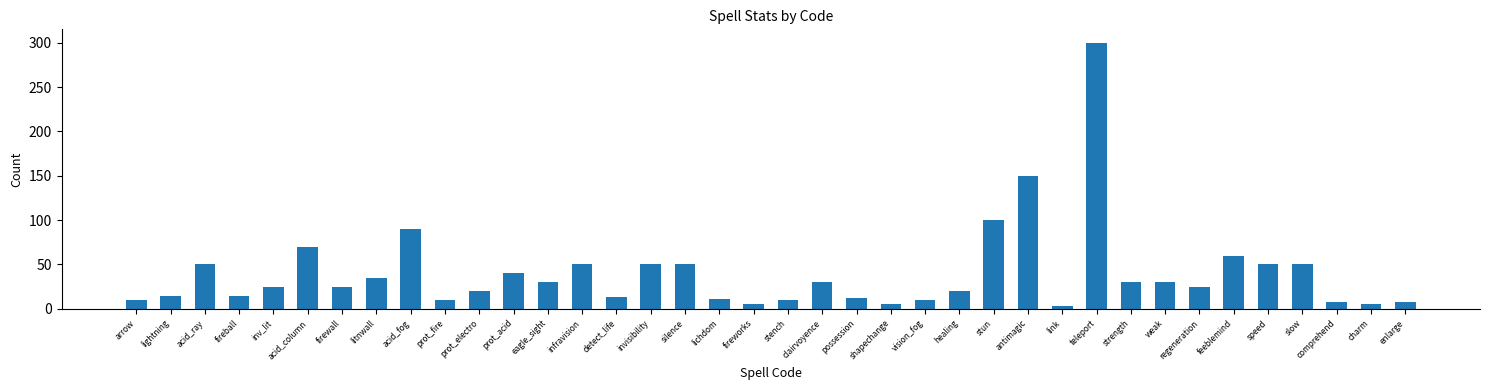

What is the maximum value shown in the chart?

300